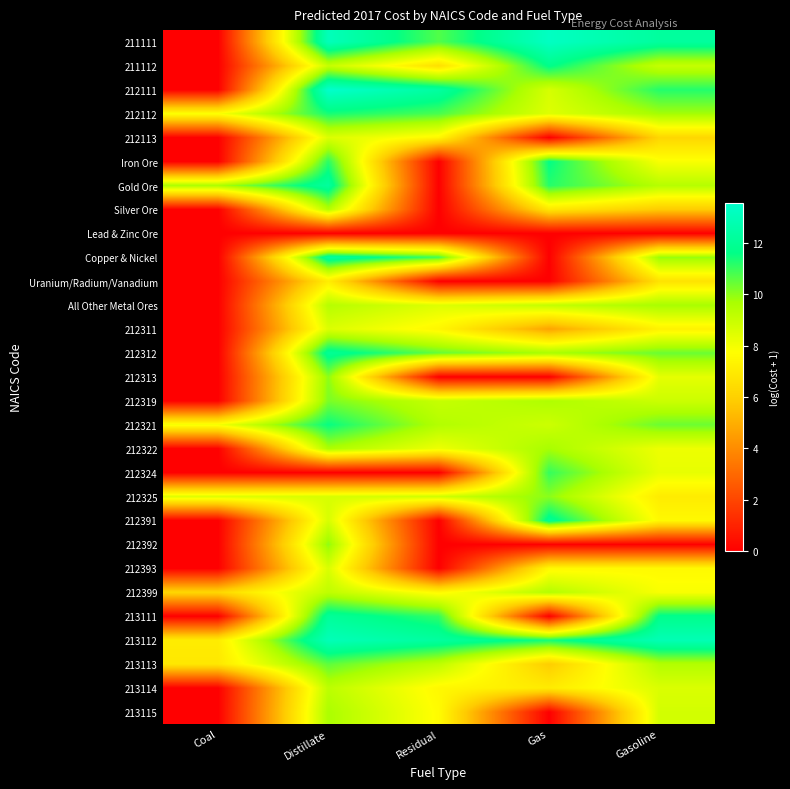

What is the total value across all series at Residual?

175.7